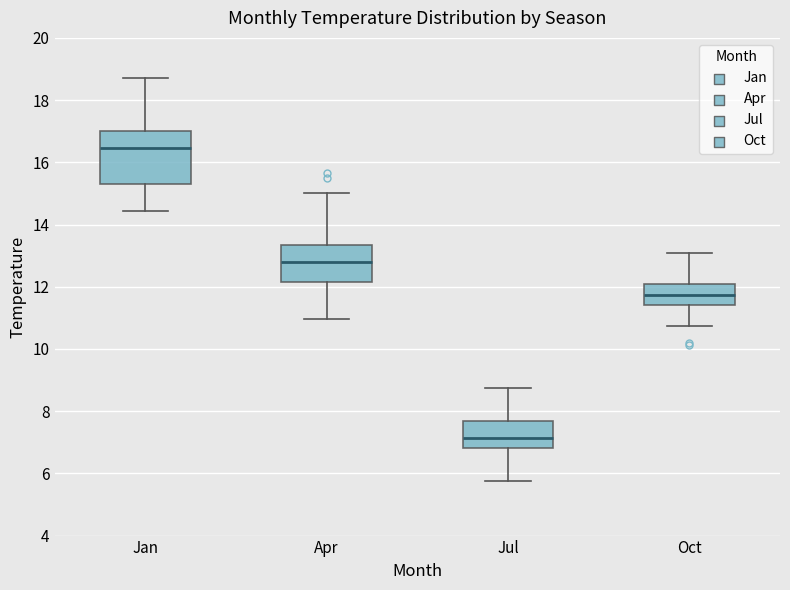

Which box's median line is the lowest?

Jul